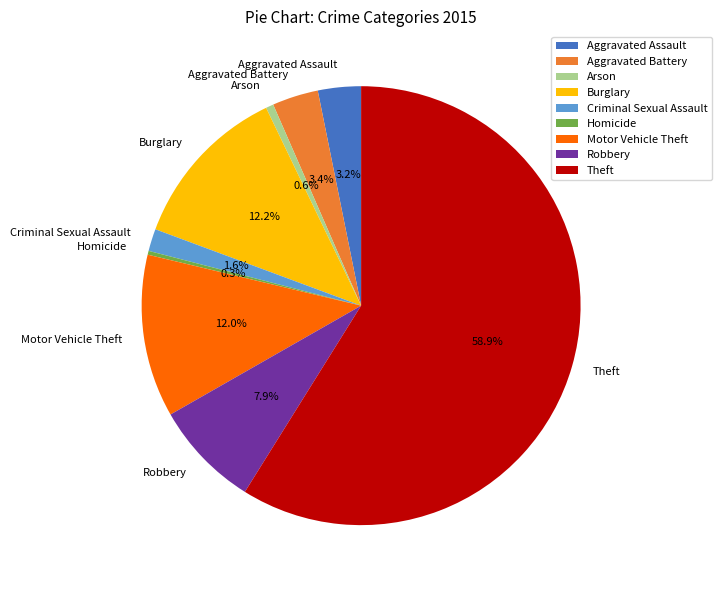

What percentage is the Motor Vehicle Theft slice, to the nearest percent?

12%